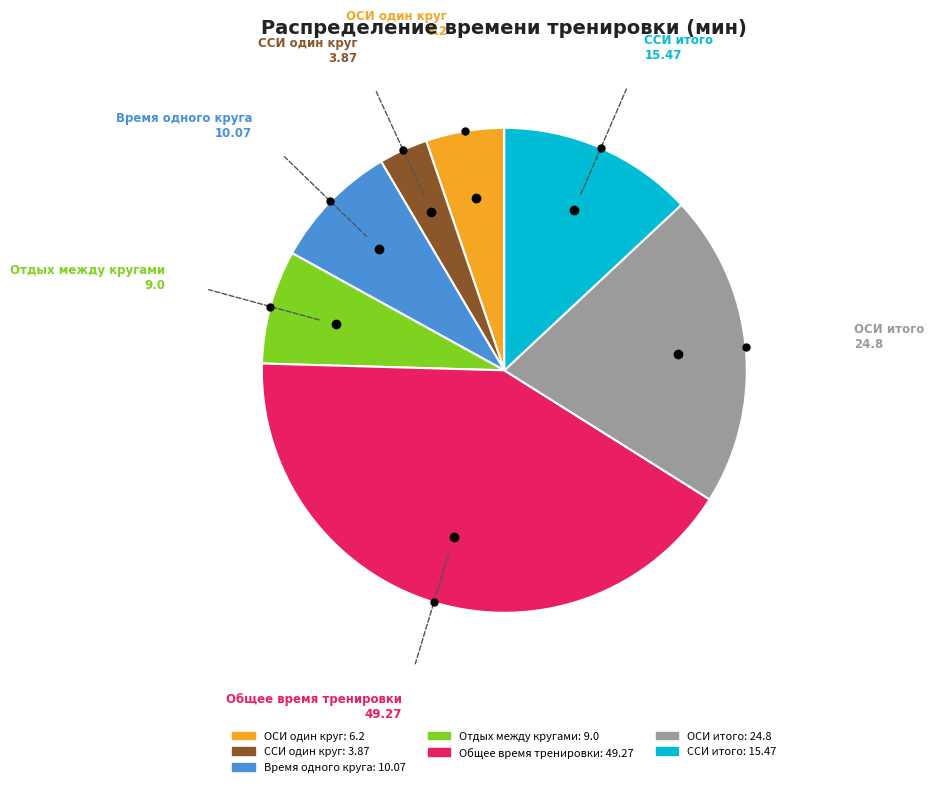

Is there a majority slice in this chart?

No